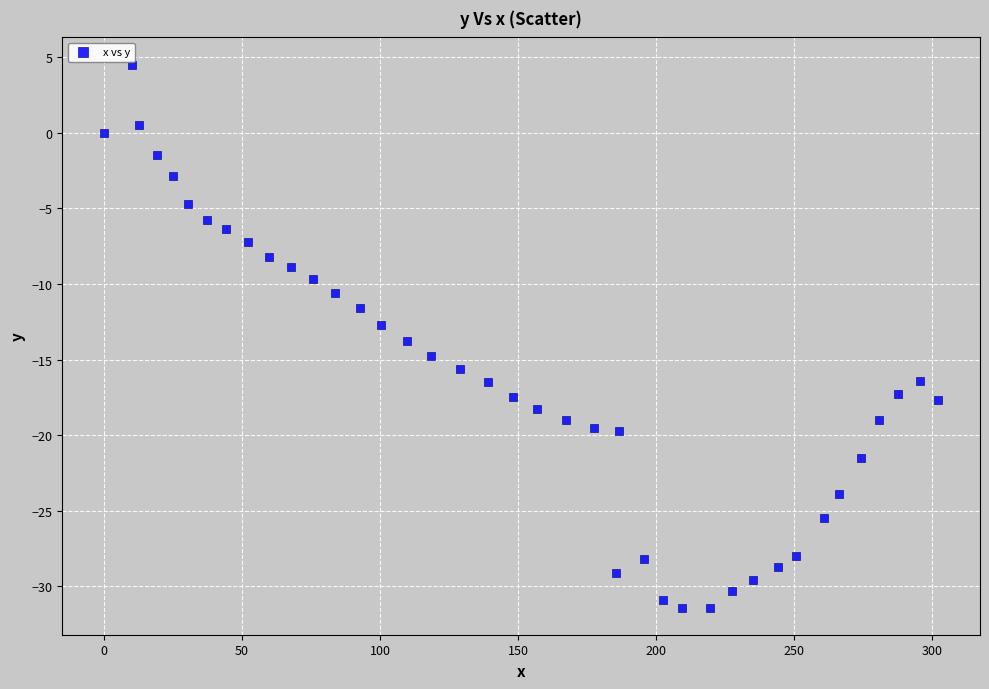

What is the range of Y values (max minus min)?

35.9